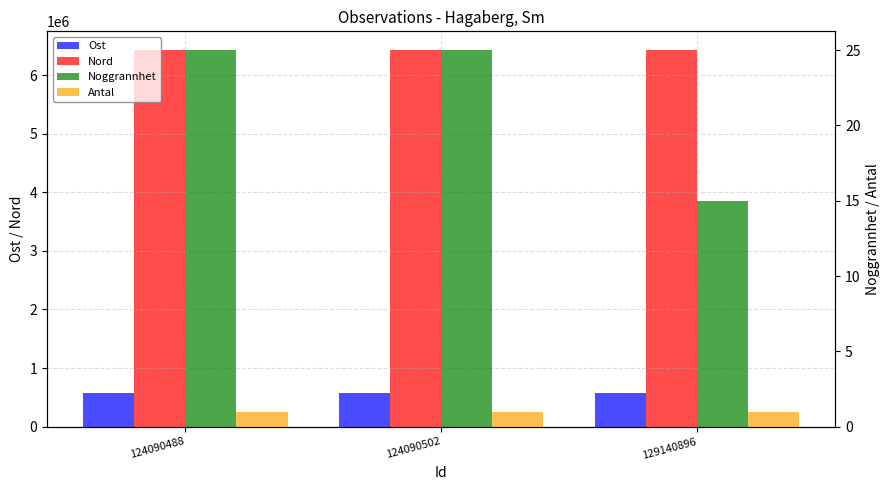

What is the sum of the Noggrannhet values at 129140896 and 124090502?

40